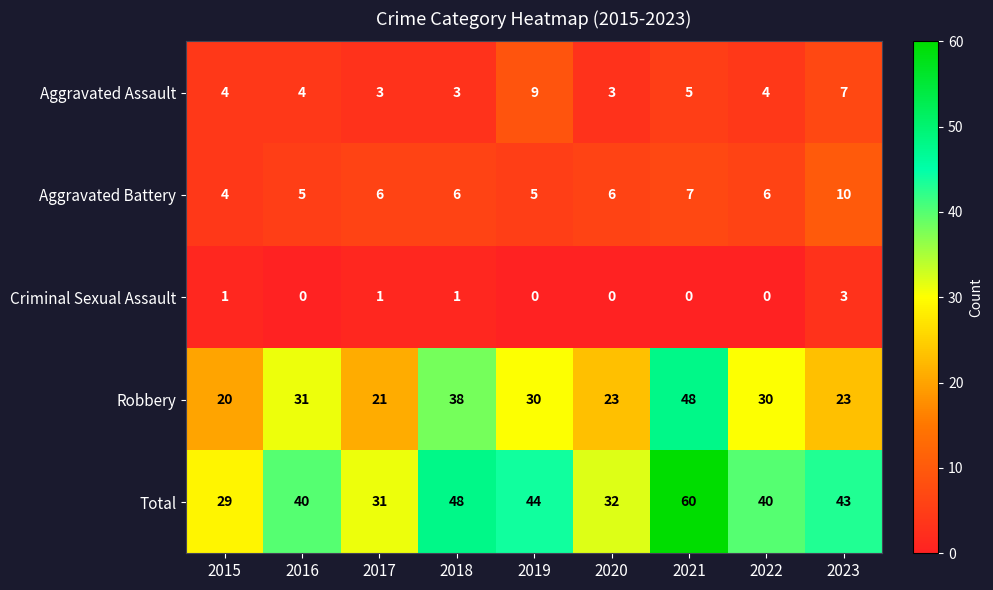

At which category is the sum across all series the highest?

2021